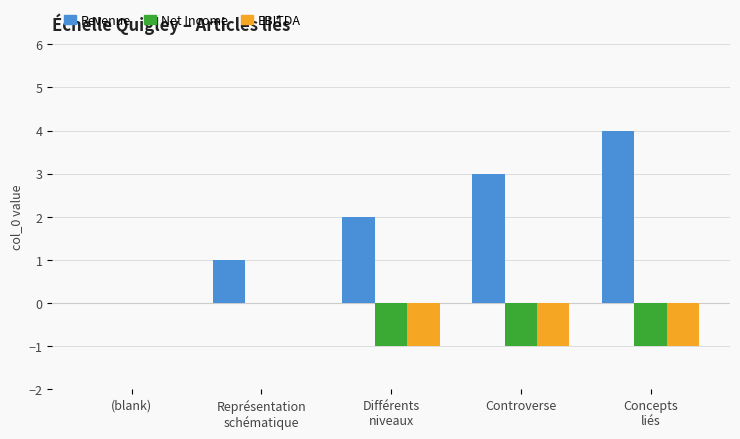

The value of Net Income at (blank) is -1. True or false?

False